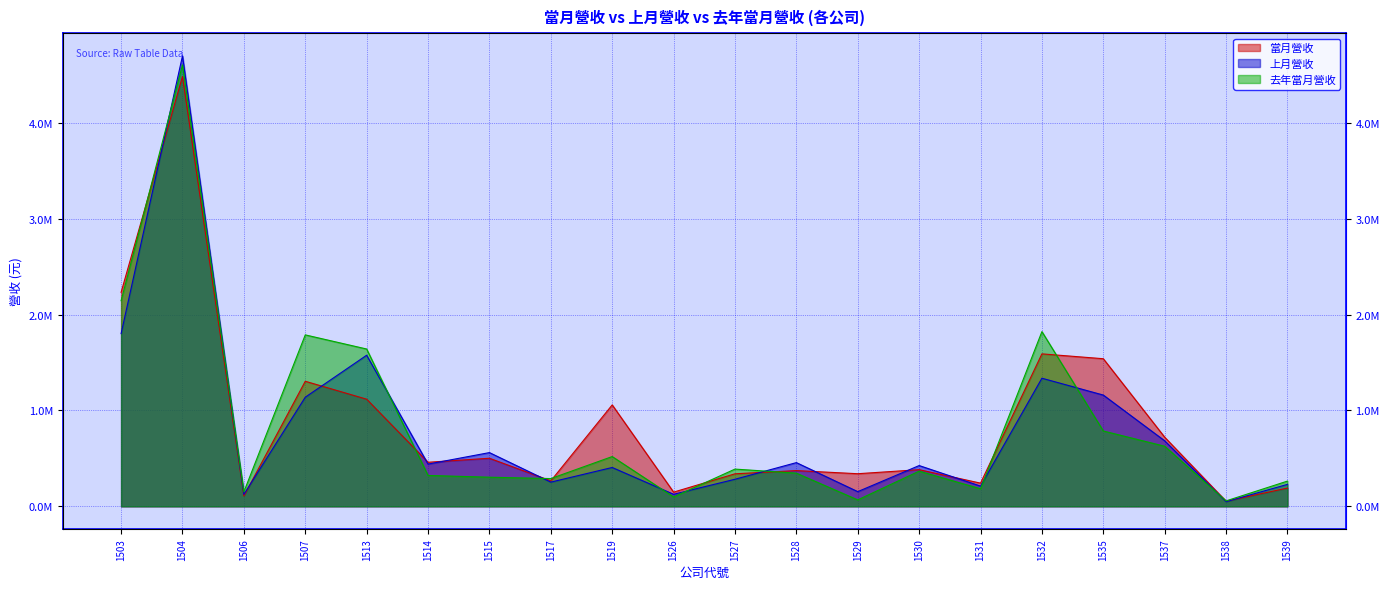

What is the difference between the maximum and minimum values in the 上月營收 series?

4652386